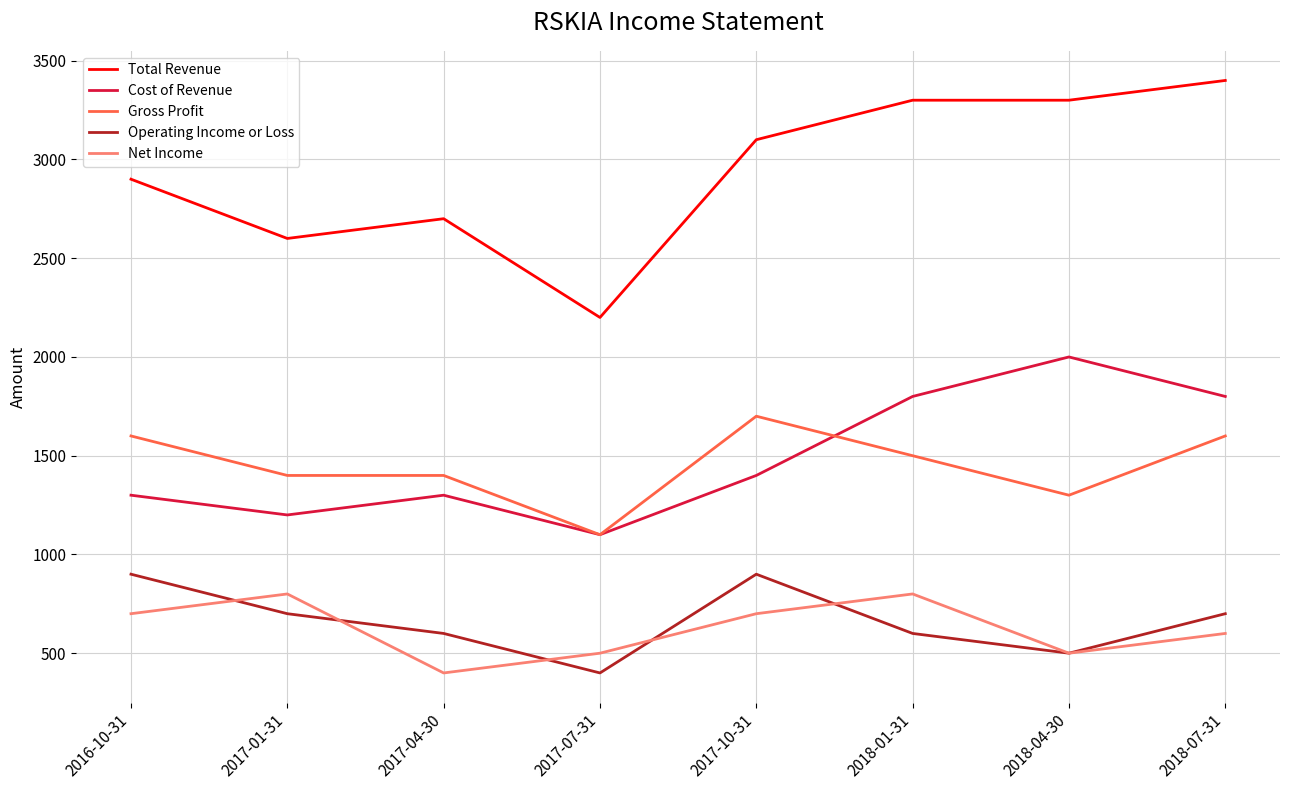

Which series has the largest range (max minus min)?

Total Revenue